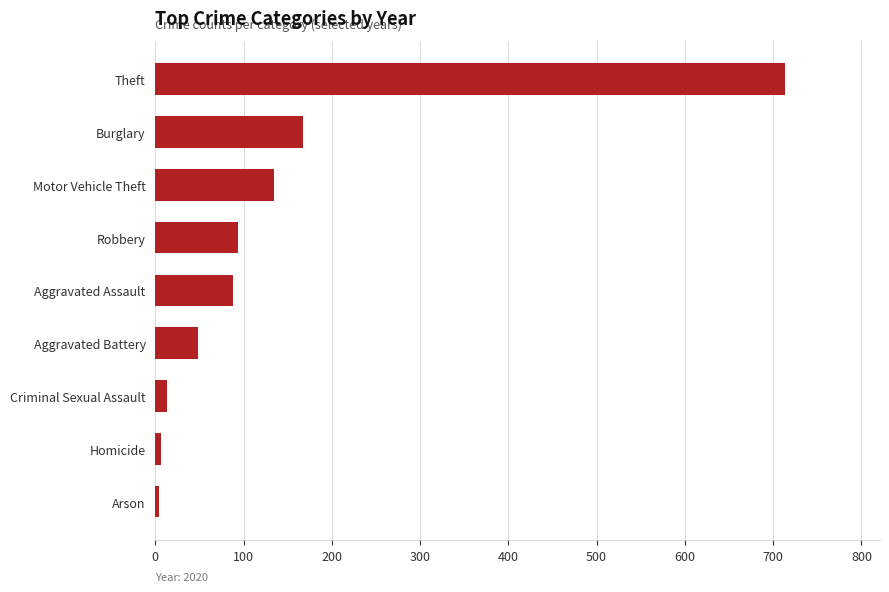

How many categories are shown in the chart?

9